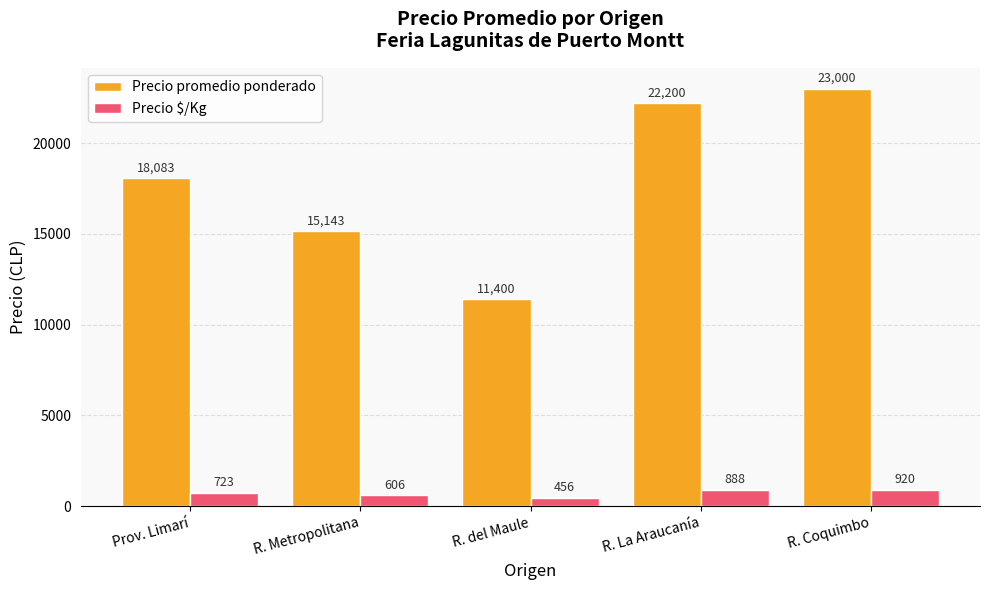

How many bars are there in total?

10